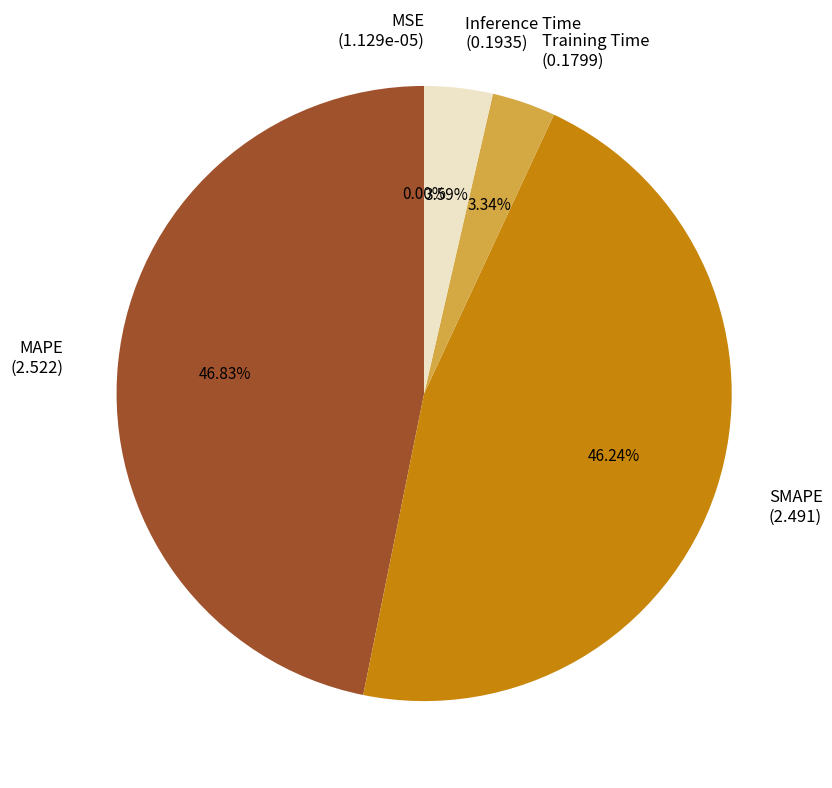

To the nearest percent, what portion does Inference Time represent?

4%